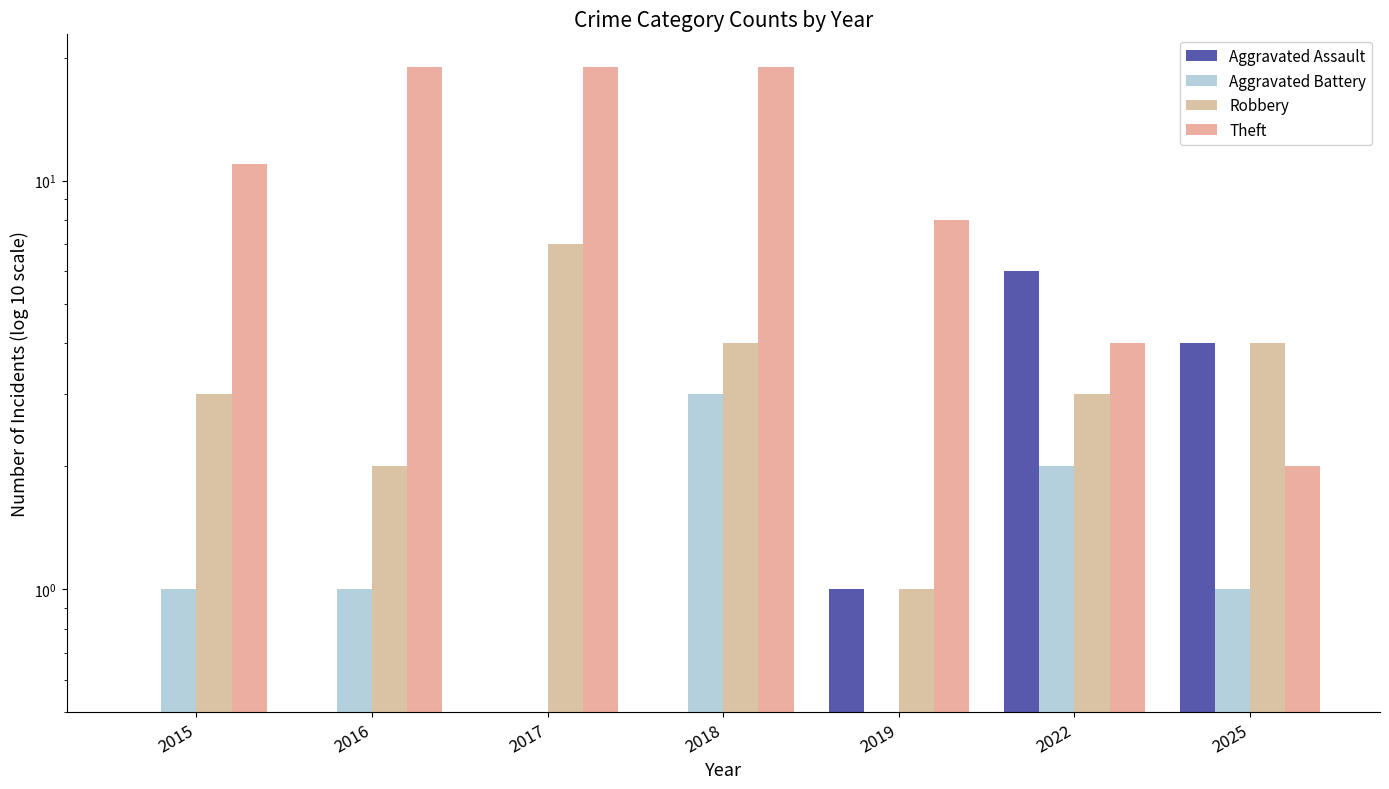

What is the average value of the Robbery series?

3.4